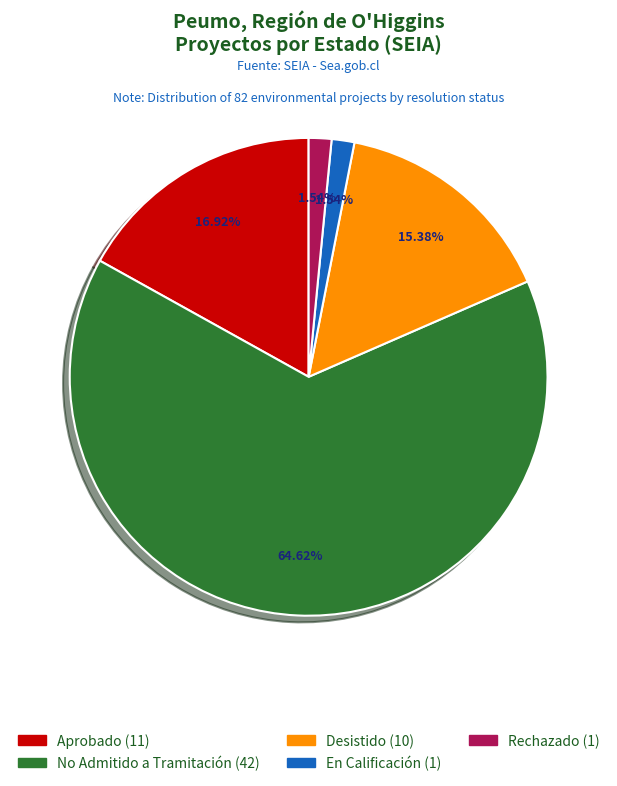

Does any single category account for the majority?

Yes